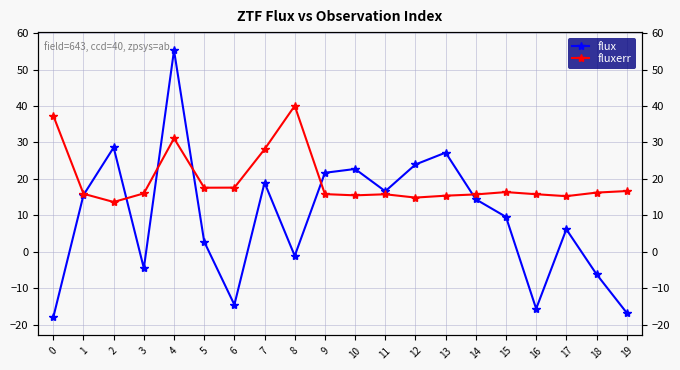

What is the total value across all series at 13?

42.6